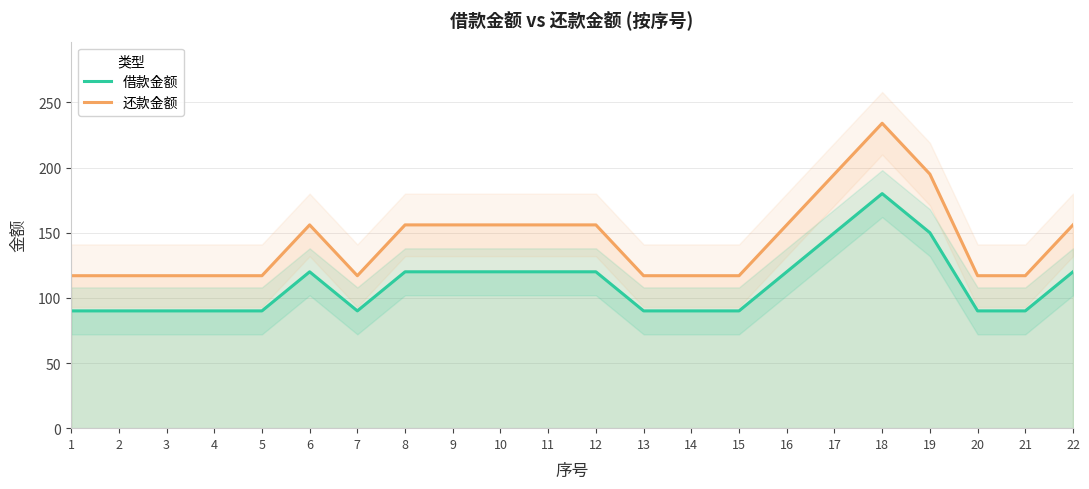

At which category is the sum across all series the highest?

18